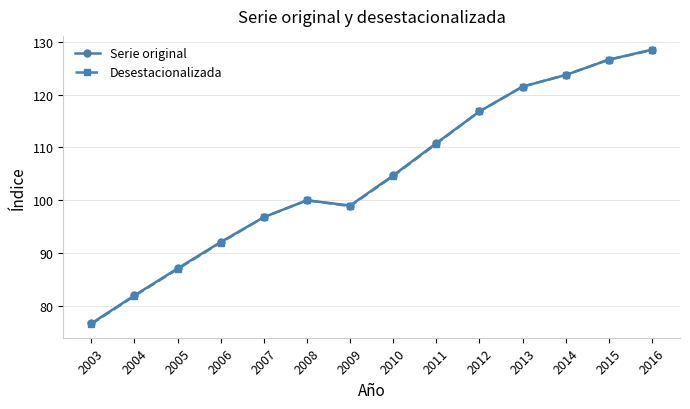

At how many categories does at least one series exceed 109?

6